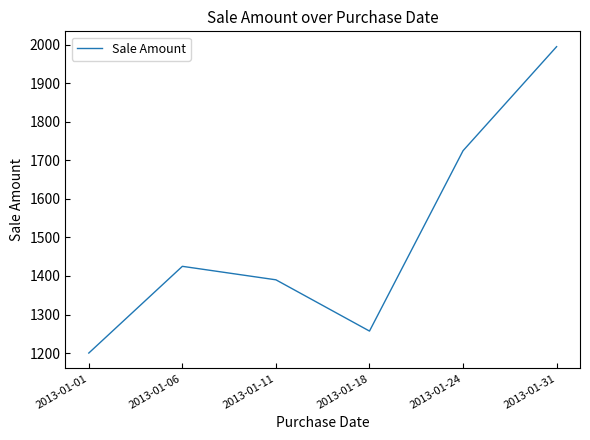

What value does the data have at 2013-01-11, to the nearest 10?

1390